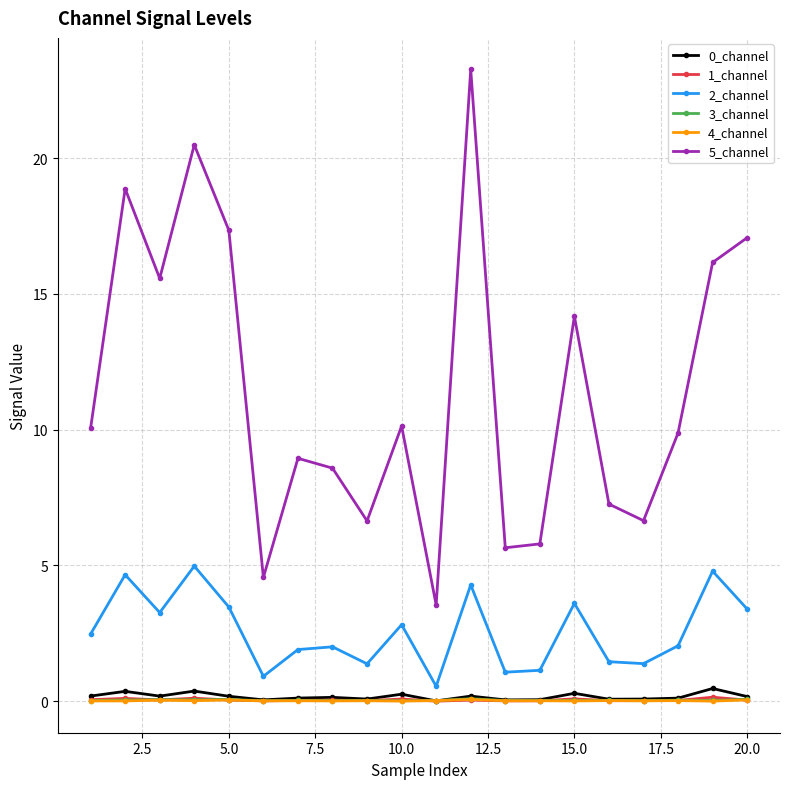

At how many categories does at least one series exceed 7?

14